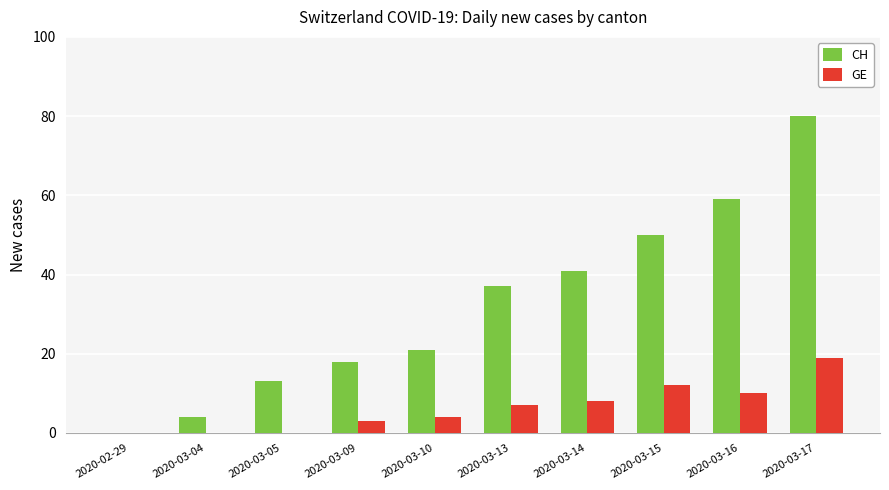

What is the sum of all GE values?

63